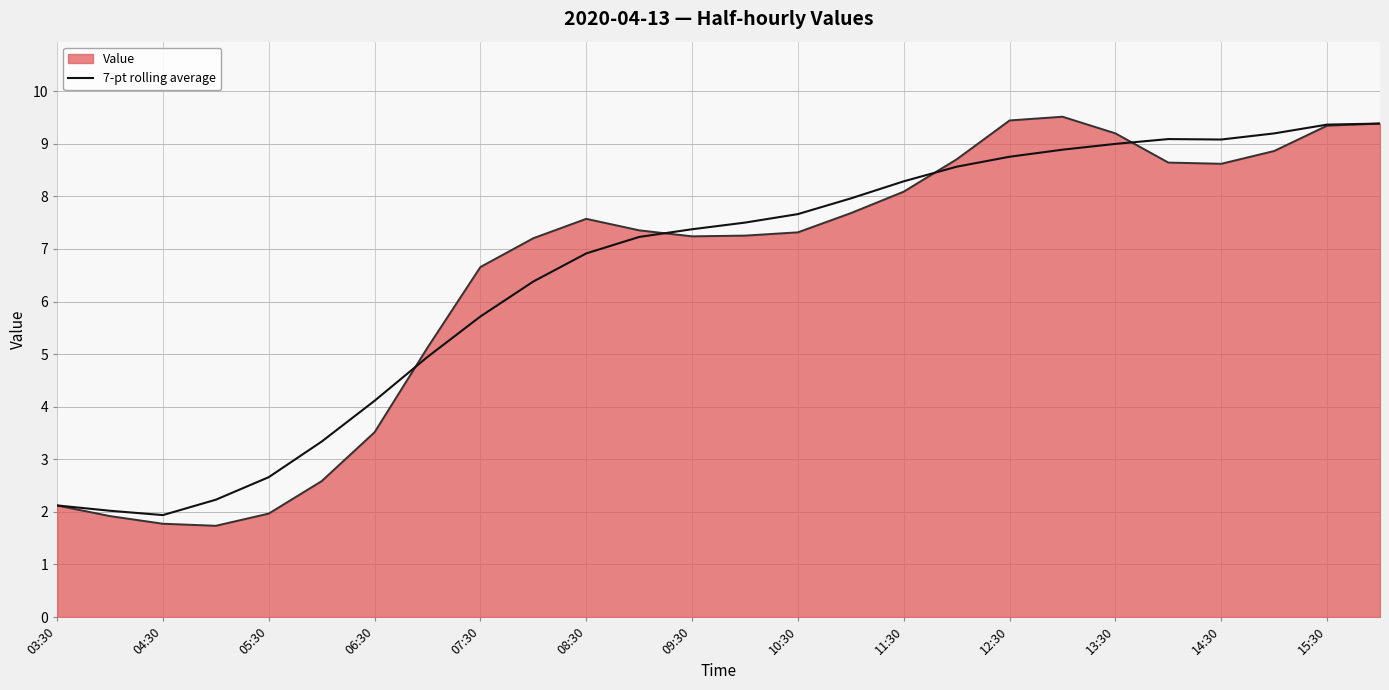

What is the minimum value for Value?

1.7